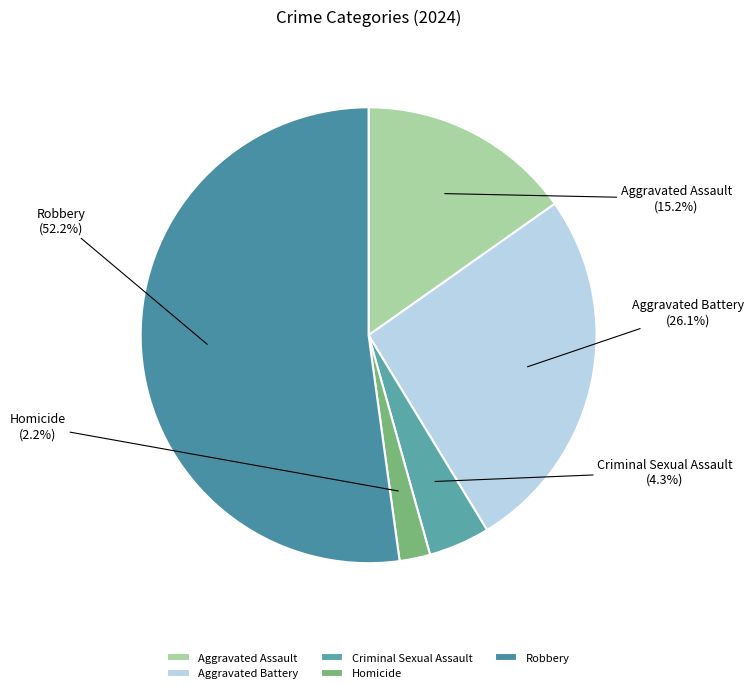

Which slice is the largest?

Robbery